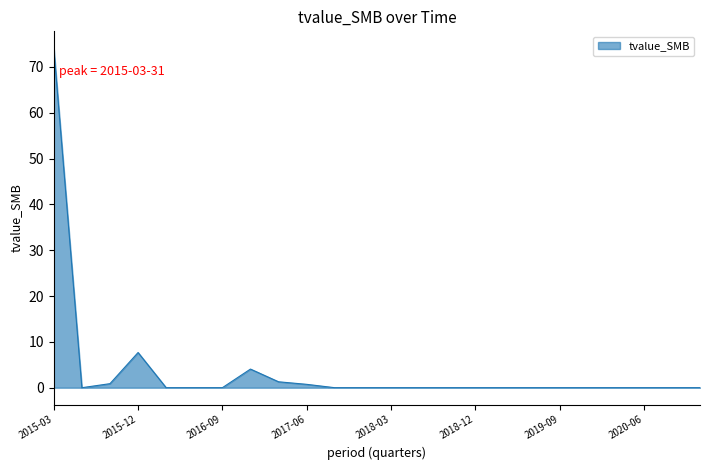

What is the maximum value shown in the chart?

74.1